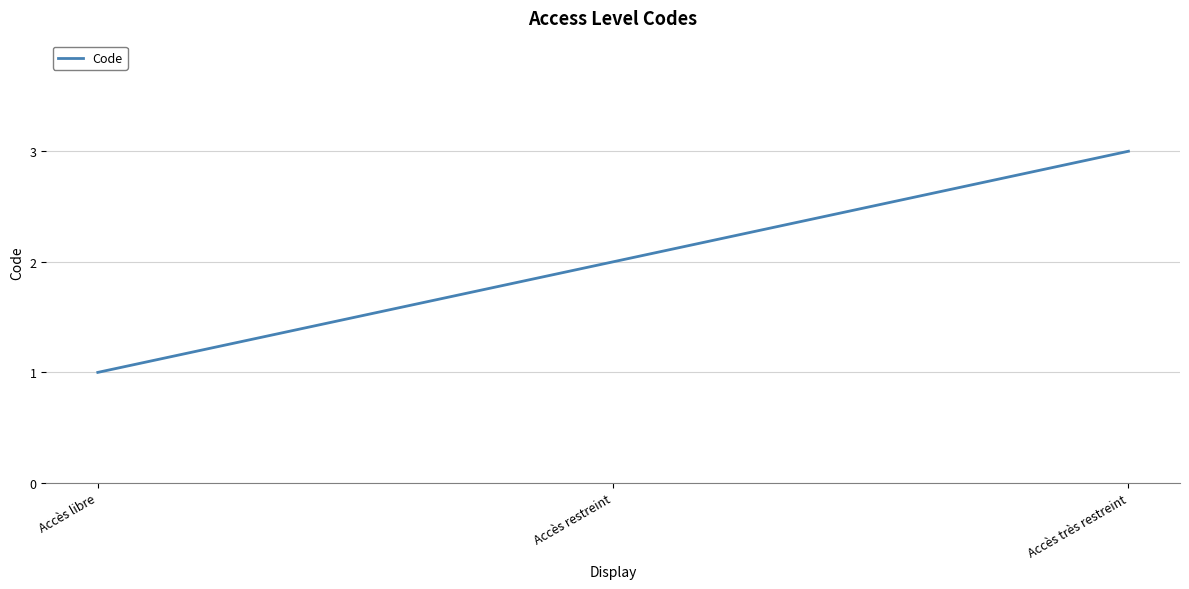

Reading left to right, transcribe all the data shown in this chart.

1	2	3